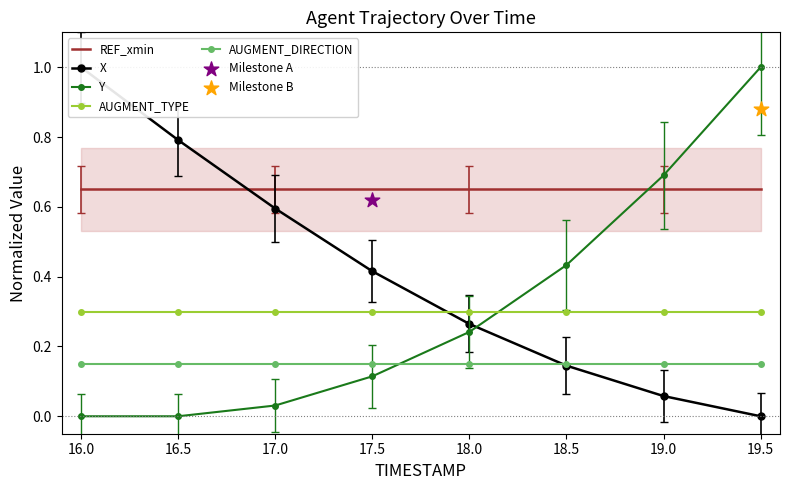

Which series has the largest total across all categories?

REF_xmin